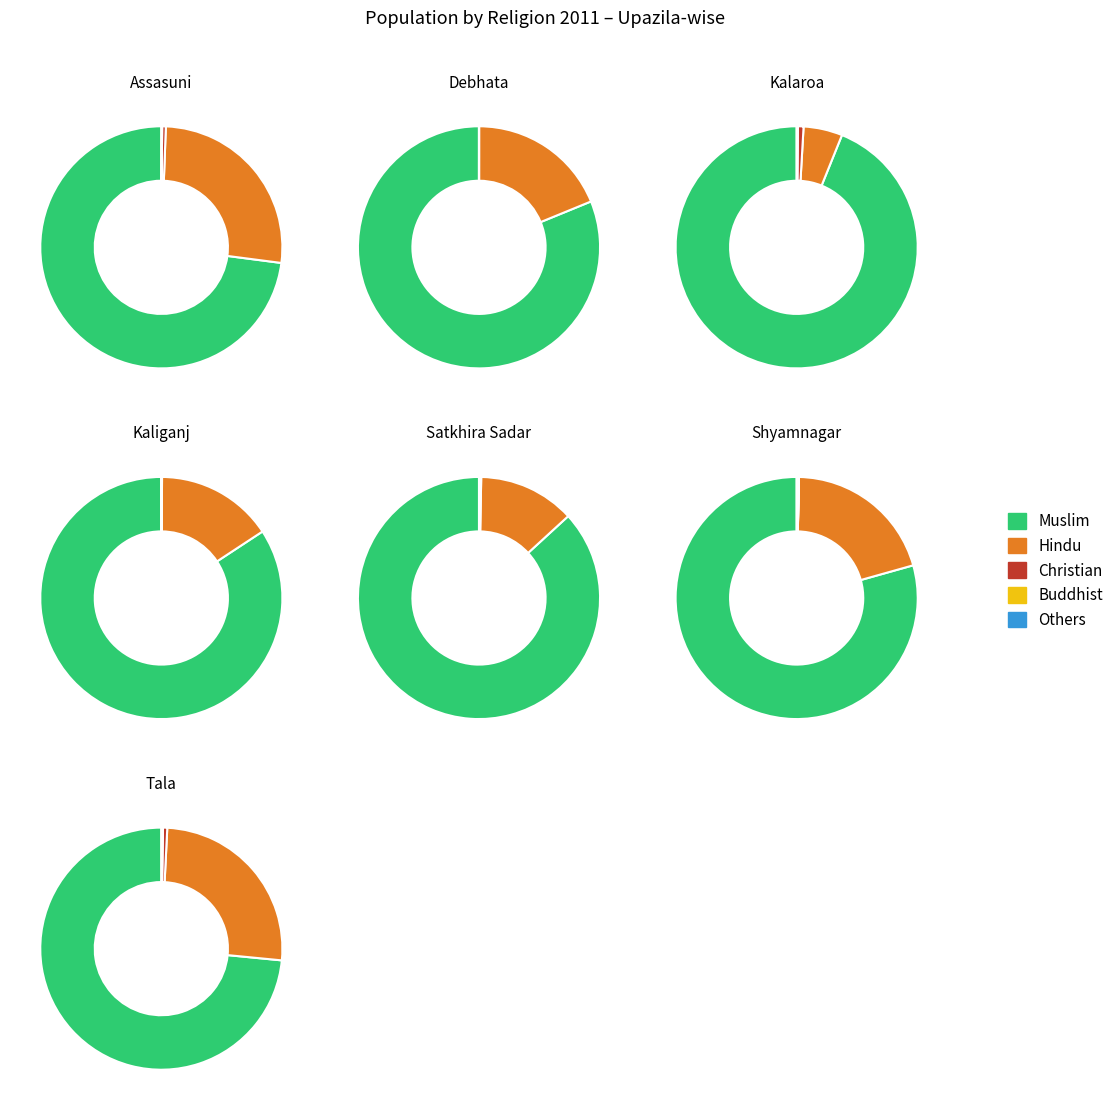

Count the number of slices in the pie.

7